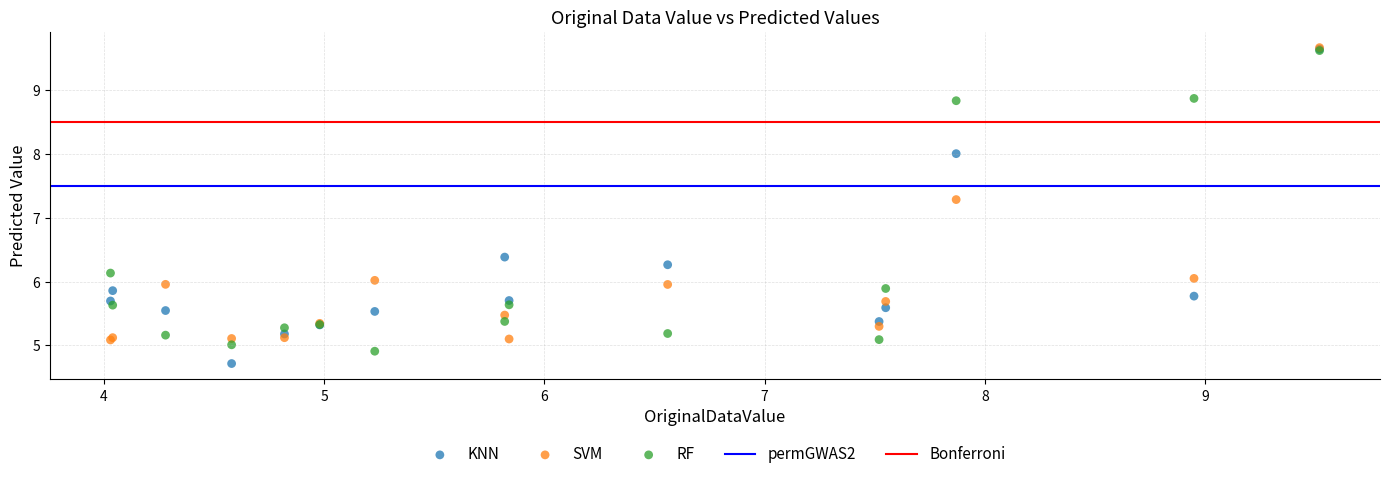

In the RF series, what Y value is closest to 7?

6.1